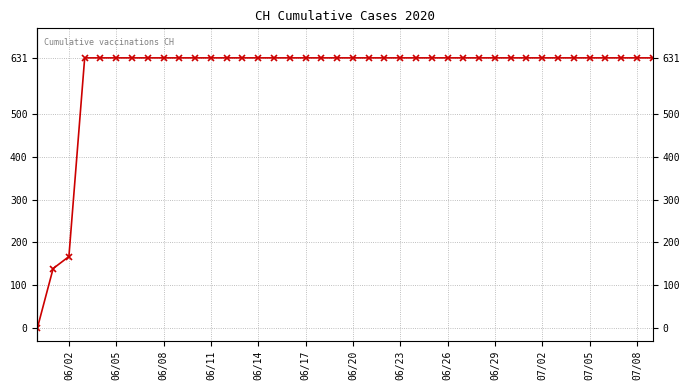

Reading left to right, extract all data points from this chart.

0	139	167	631	631	631	631	631	631	631	631	631	631	631	631	631	631	631	631	631	631	631	631	631	631	631	631	631	631	631	631	631	631	631	631	631	631	631	631	631